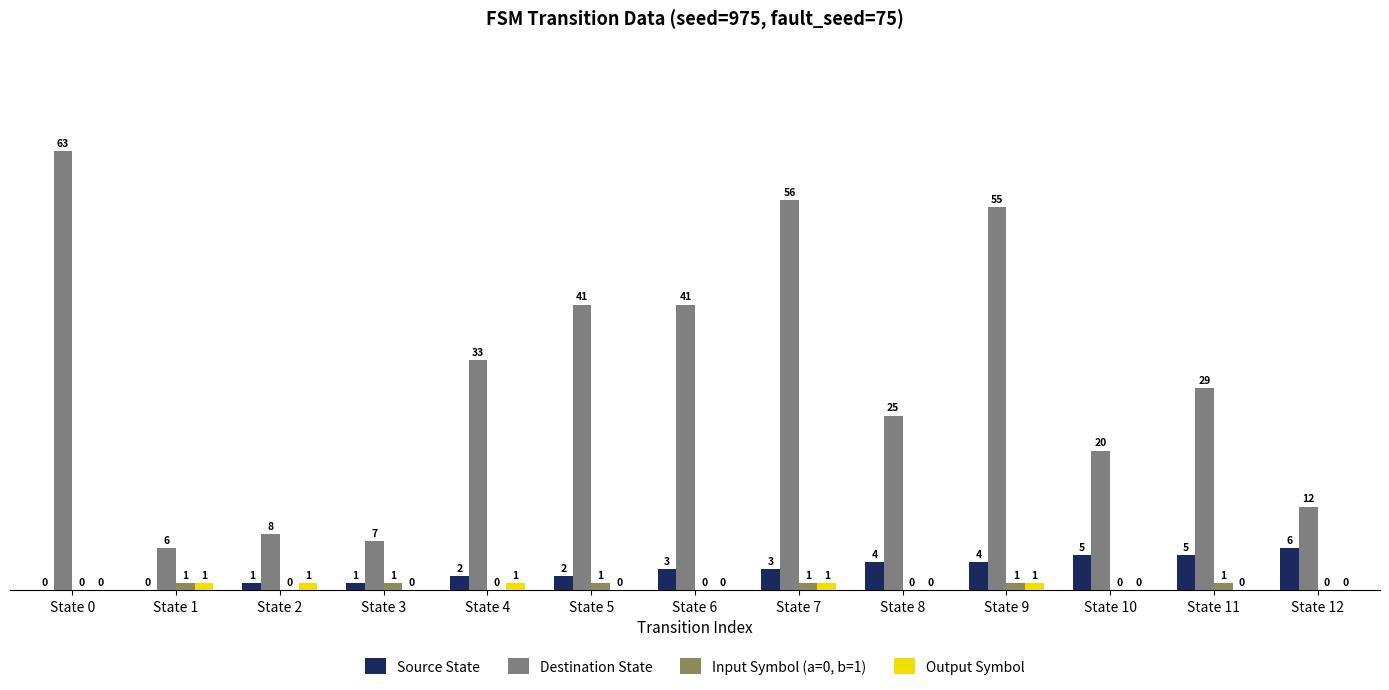

What is the greatest value displayed?

63